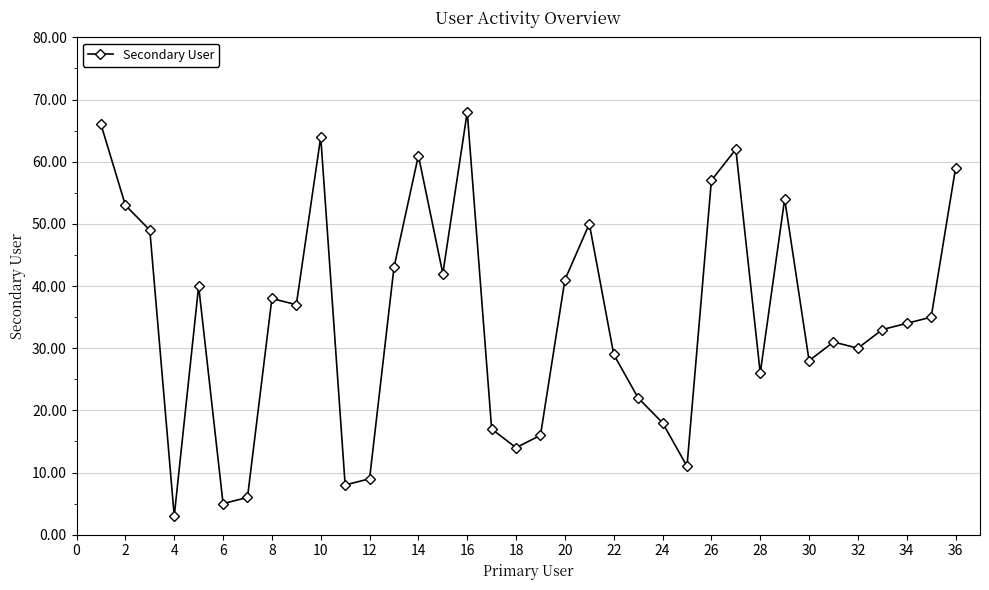

True or false: the data has more than 0 interior local peaks.

True